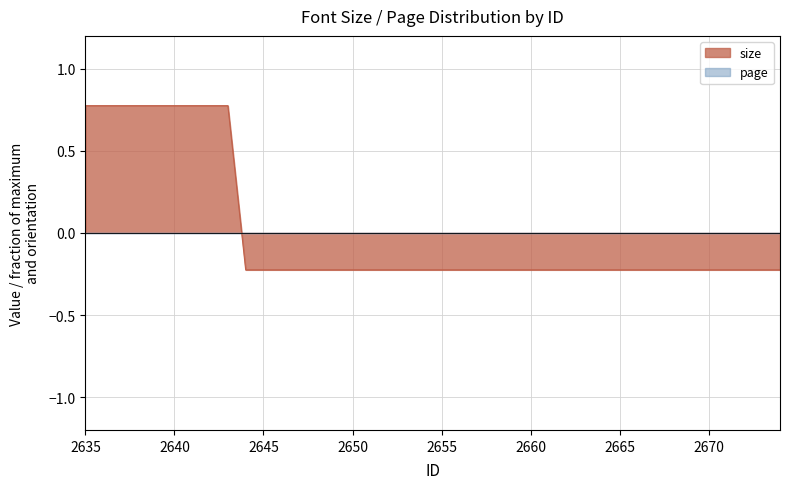

How many values are below zero?

31